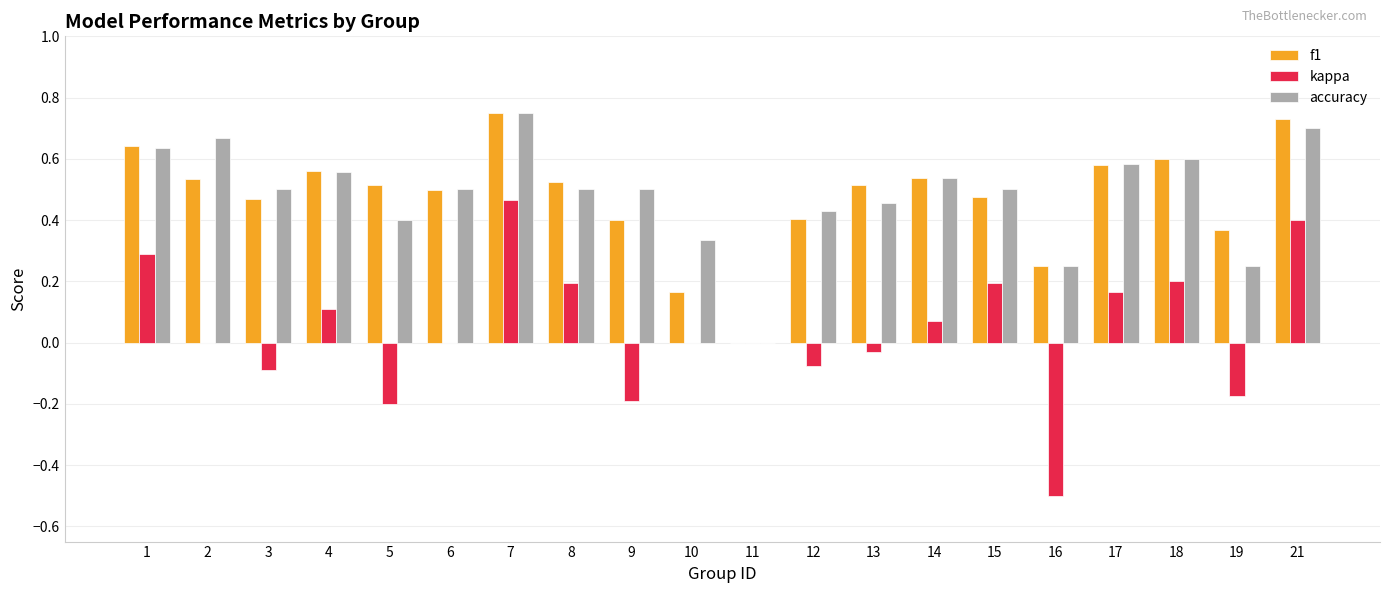

Which series has the widest spread of values?

kappa